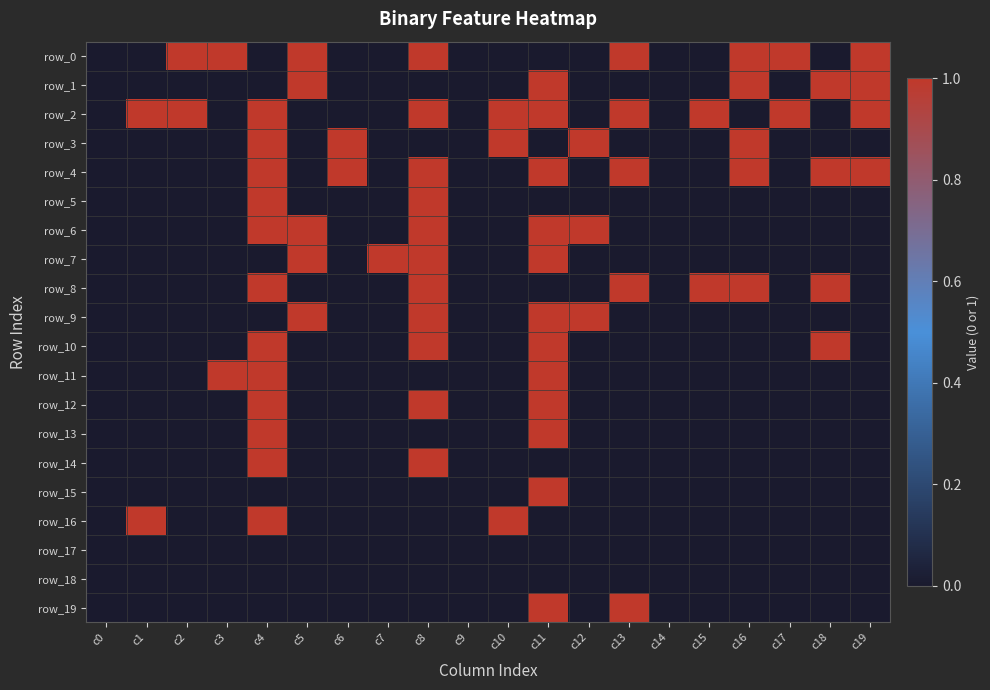

What is the total value across all series at c8?

11